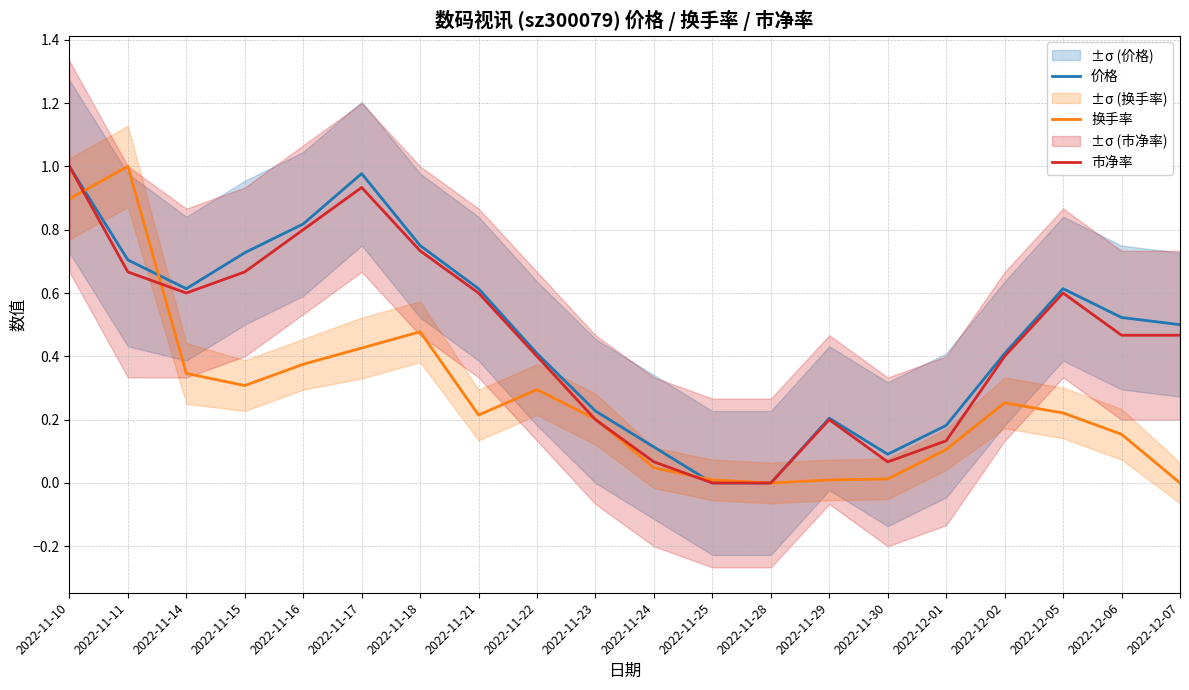

What is the label of the 15th point from the right?

2022-11-17